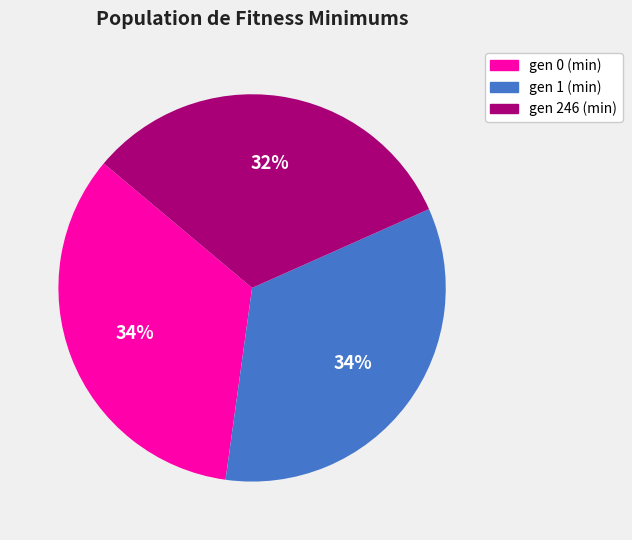

The gen 246 (min) slice represents 40% of the pie. True or false?

False